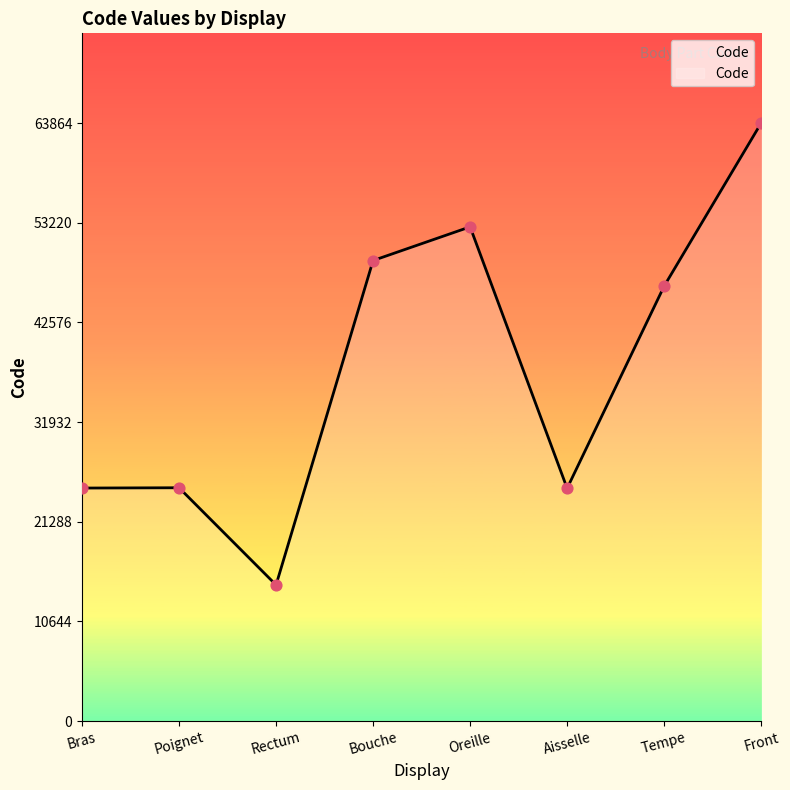

Approximately how many times larger is the value at Bras compared to Tempe?

0.5